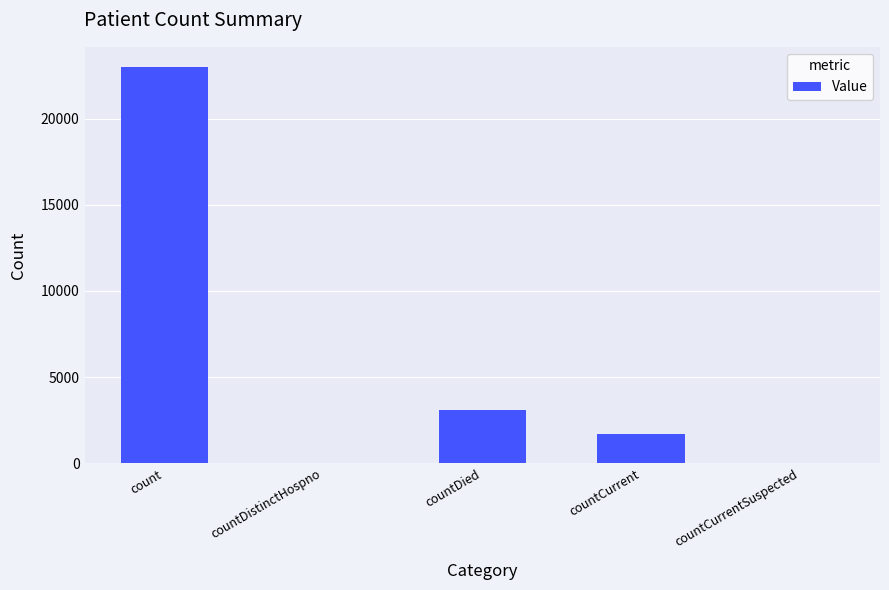

Does the chart contain stacked bars?

No